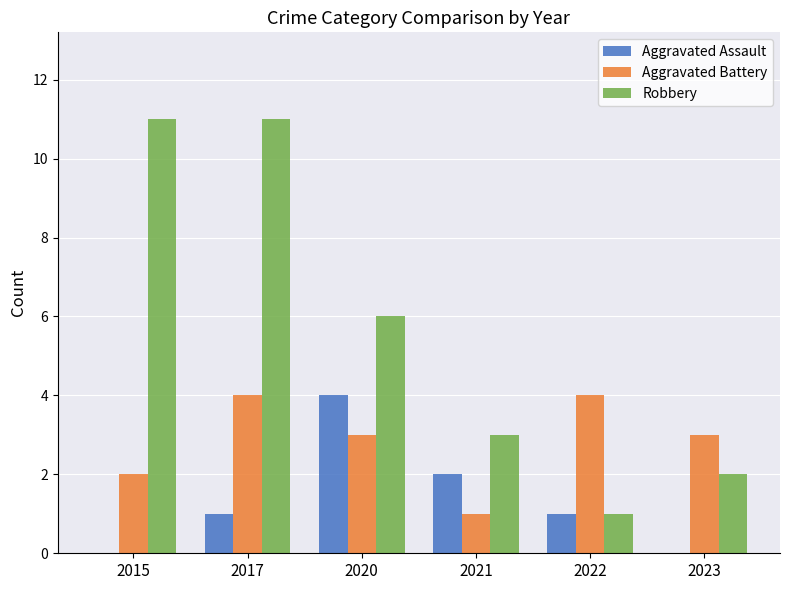

What is the difference between the Robbery values at 2022 and 2023?

1